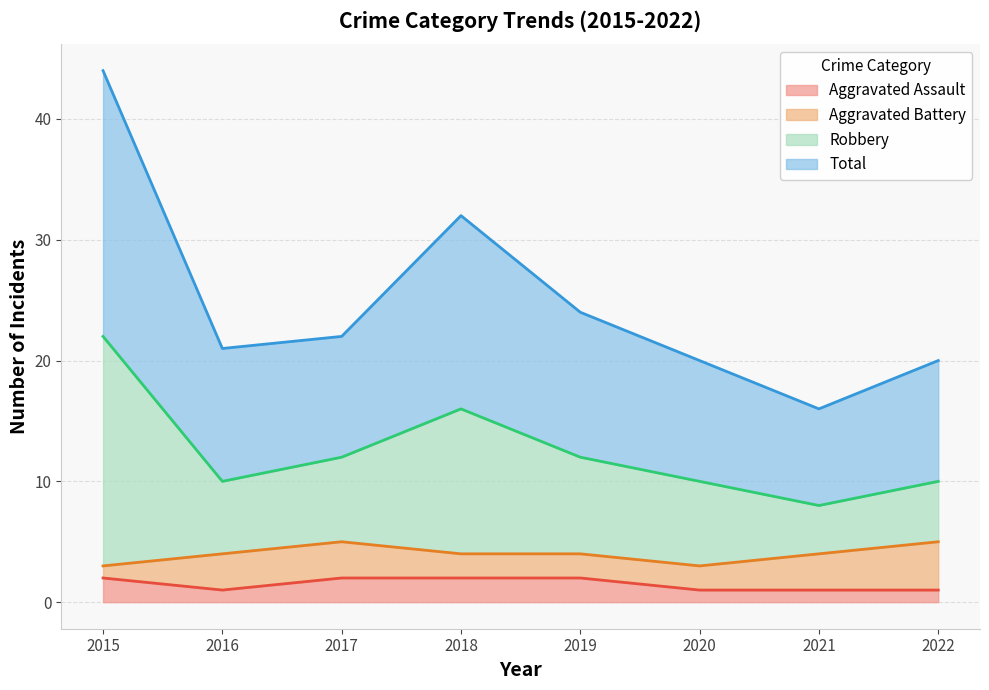

What are all the series names shown in the legend?

Aggravated Assault, Aggravated Battery, Robbery, Total